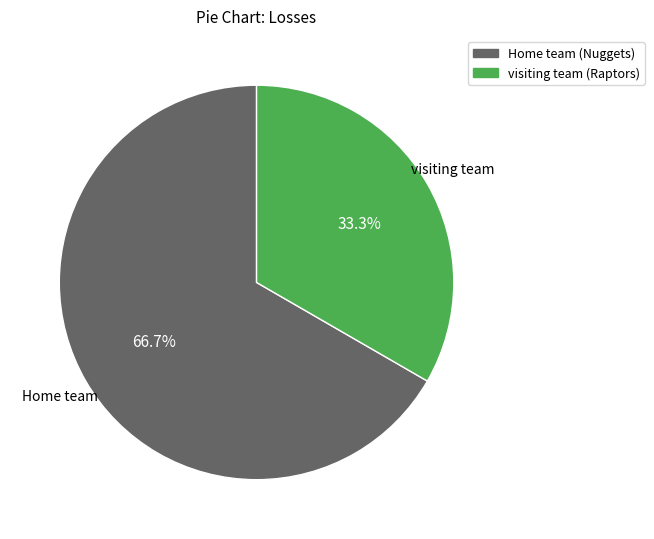

To the nearest percent, what is the difference between the Home team (Nuggets) and visiting team (Raptors) slice percentages?

33%